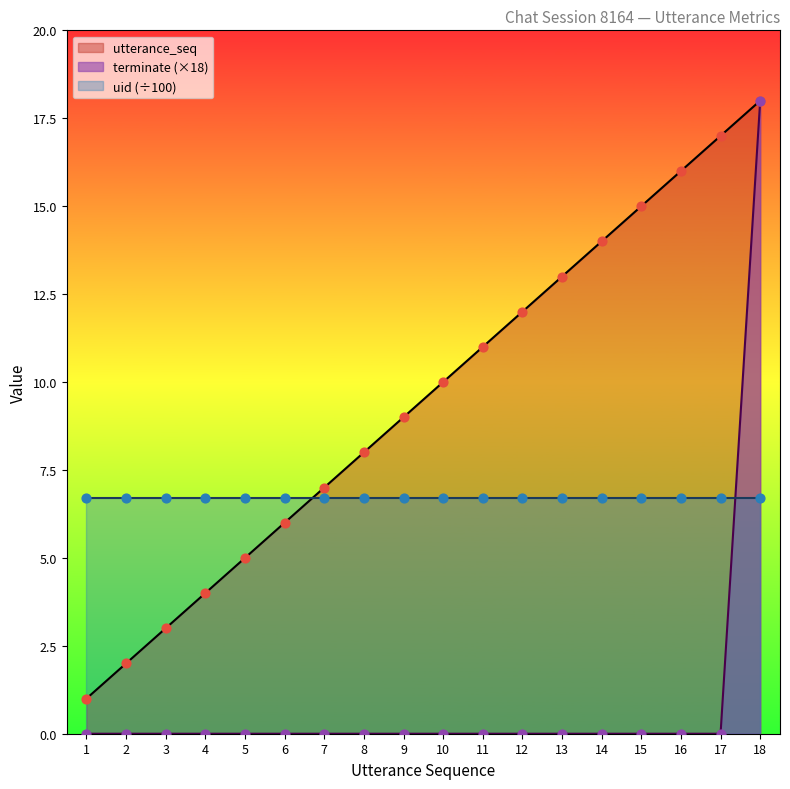

At which category is the sum across all series the highest?

18